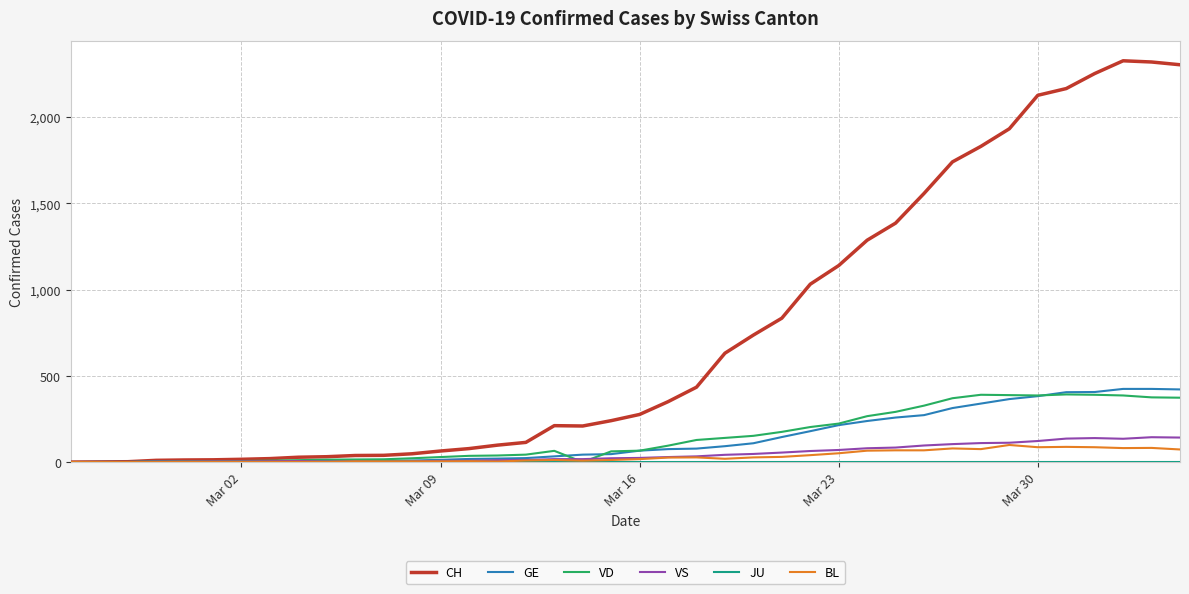

Which series has the widest spread of values?

CH